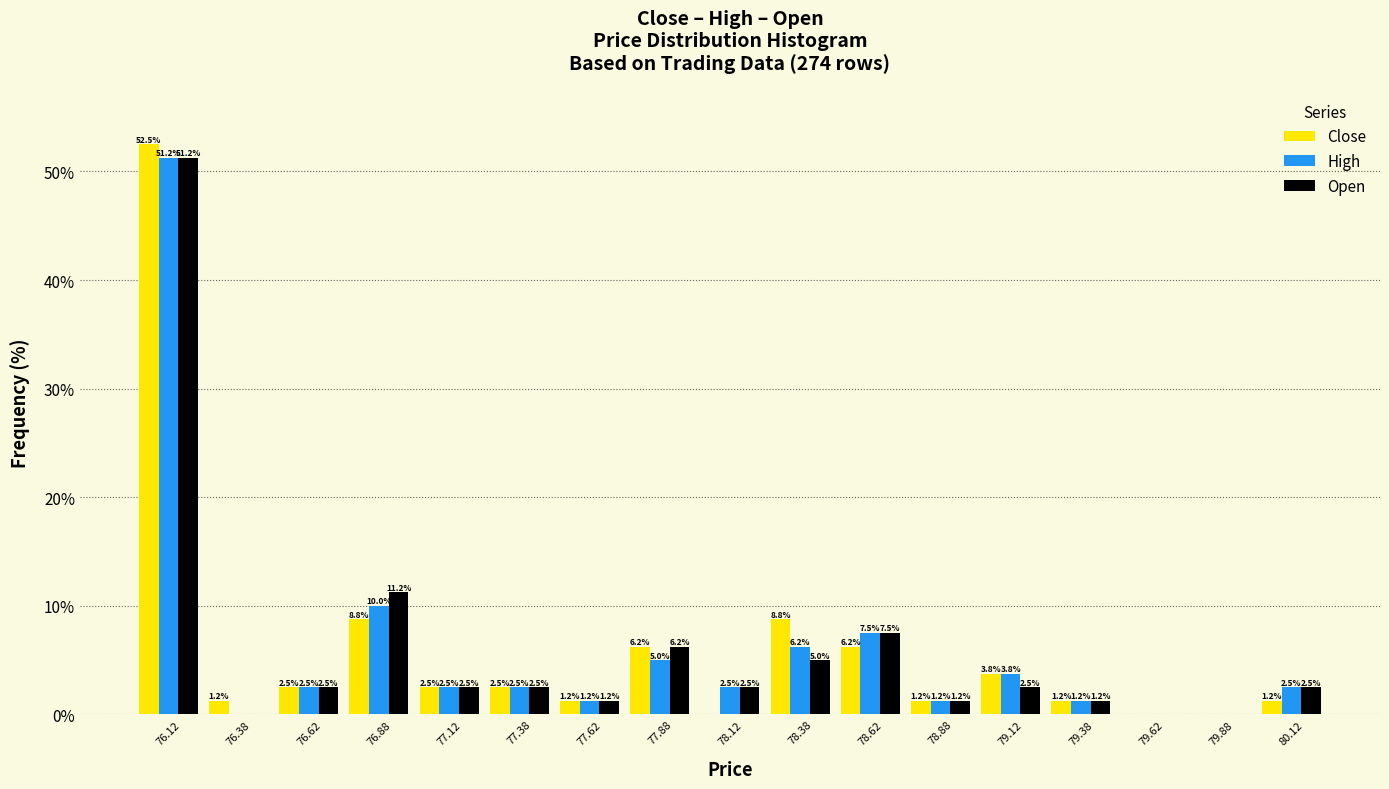

In the High series, which range on the x-axis has the tallest bar?

76.00 to 76.25